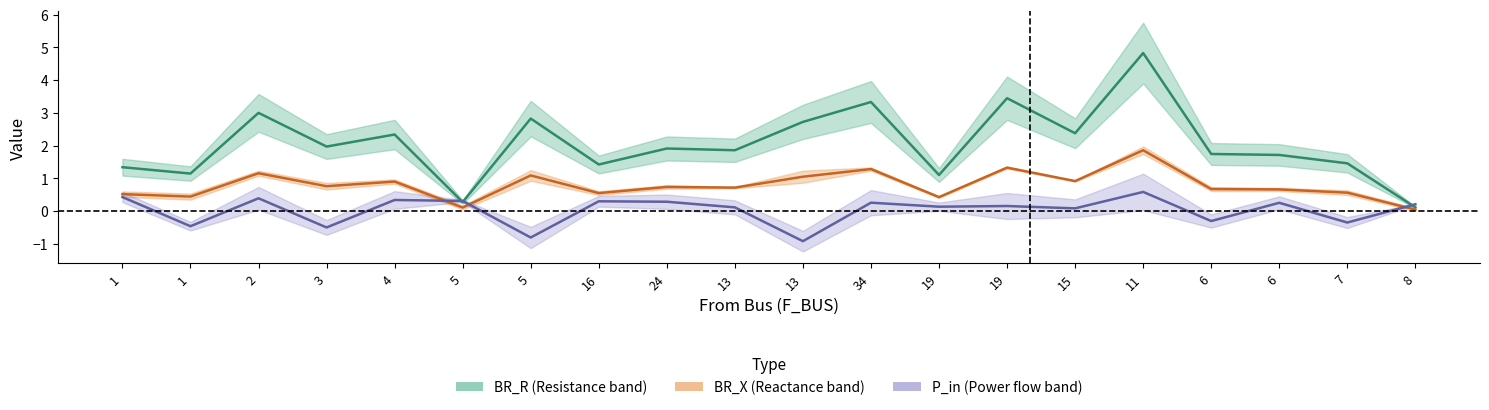

Where is BR_R nearest to the value 2?

3